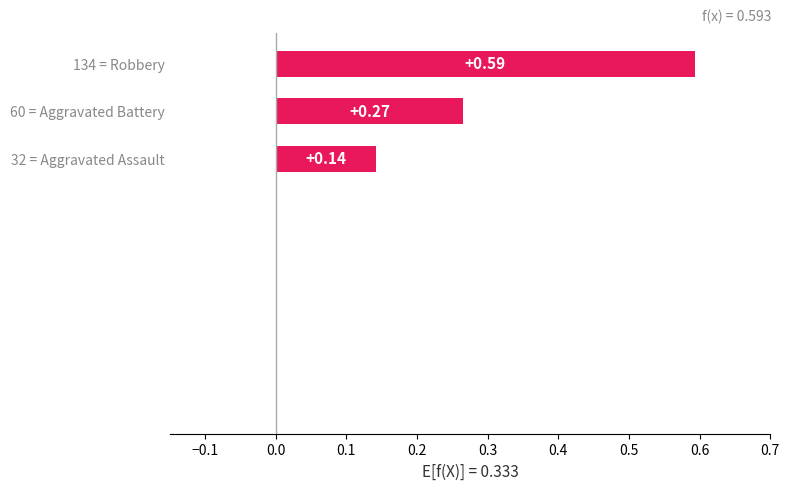

How many data points does each series have?

3